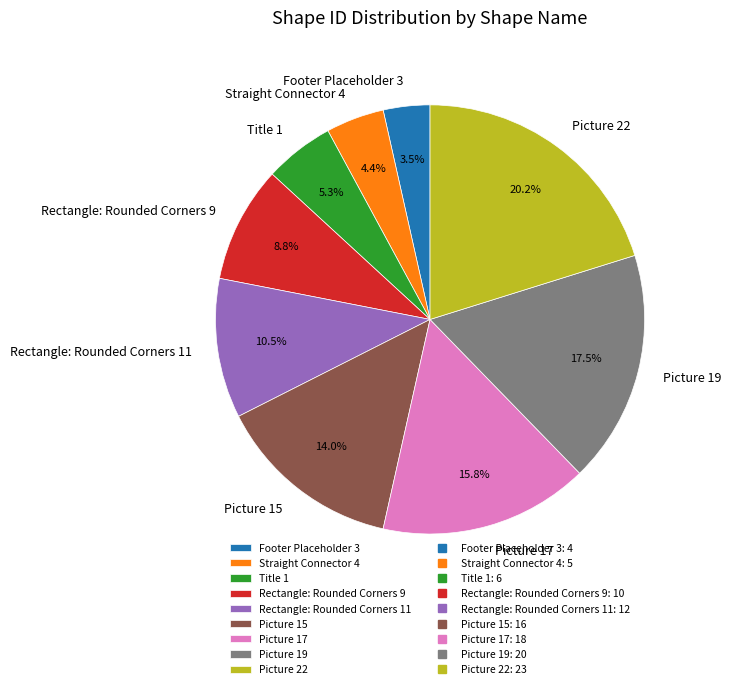

Rank the categories by value from highest to lowest.

Picture 22, Picture 19, Picture 17, Picture 15, Rectangle: Rounded Corners 11, Rectangle: Rounded Corners 9, Title 1, Straight Connector 4, Footer Placeholder 3